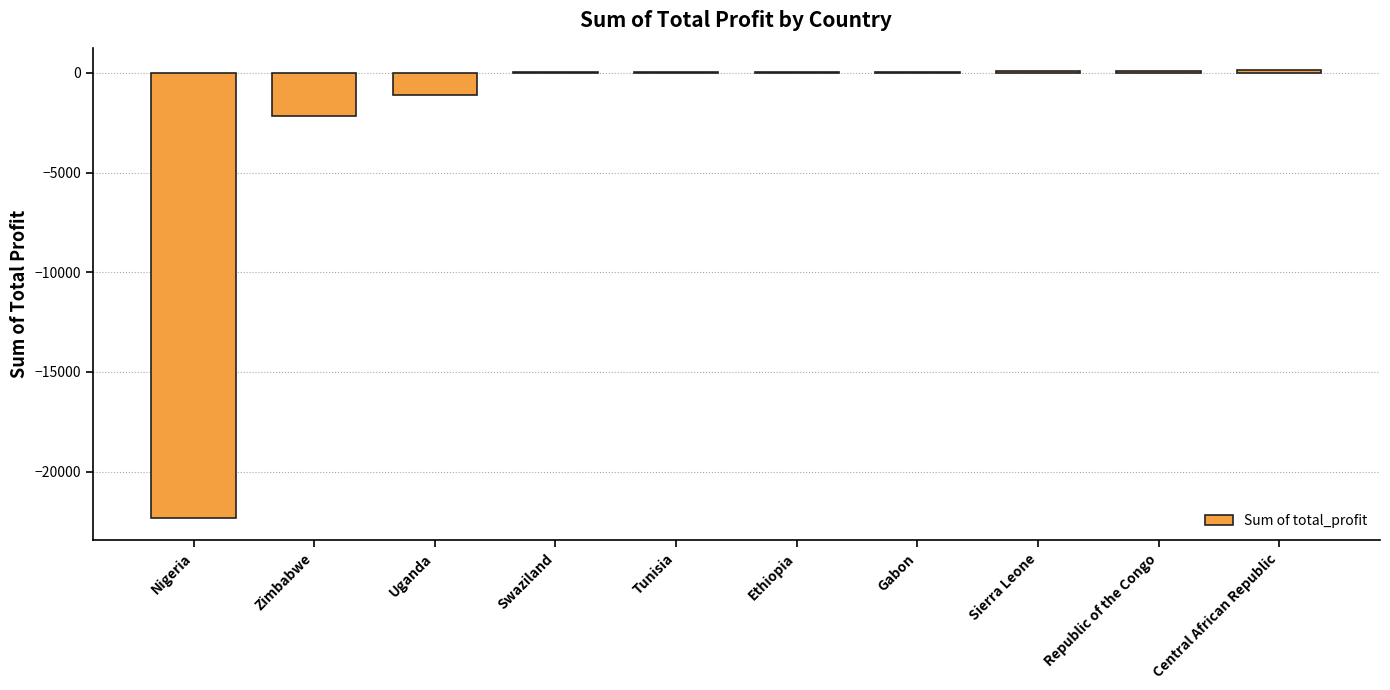

Where is the data nearest to the value -11096?

Zimbabwe